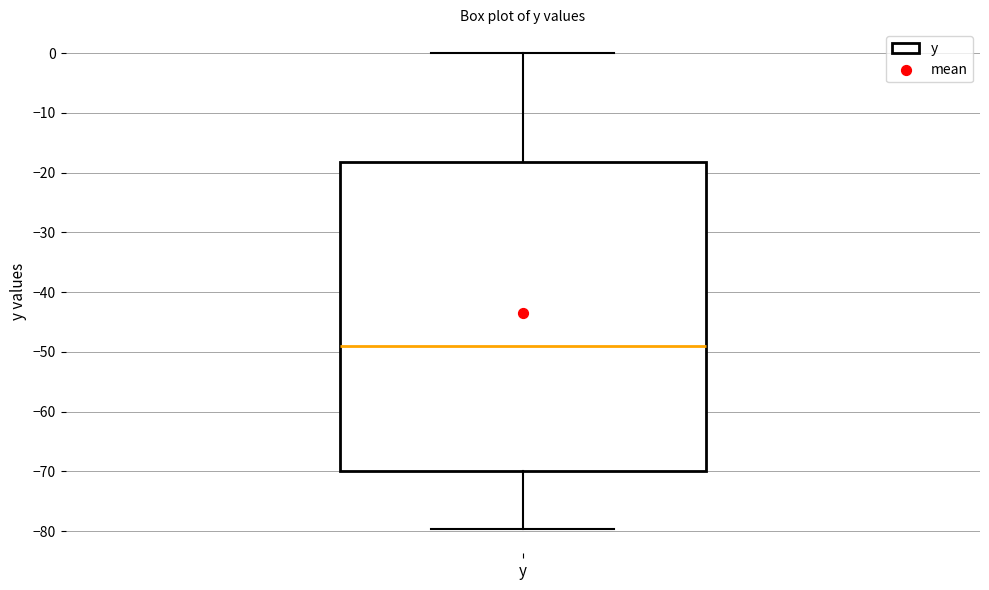

Read this box plot against the y-axis: the position of the median line, the range covered by the box, and the ends of both whiskers. The values are not printed on the chart, so give them approximately, as read against the axis.

median -49, box -70 to -18, whiskers -80 to 0